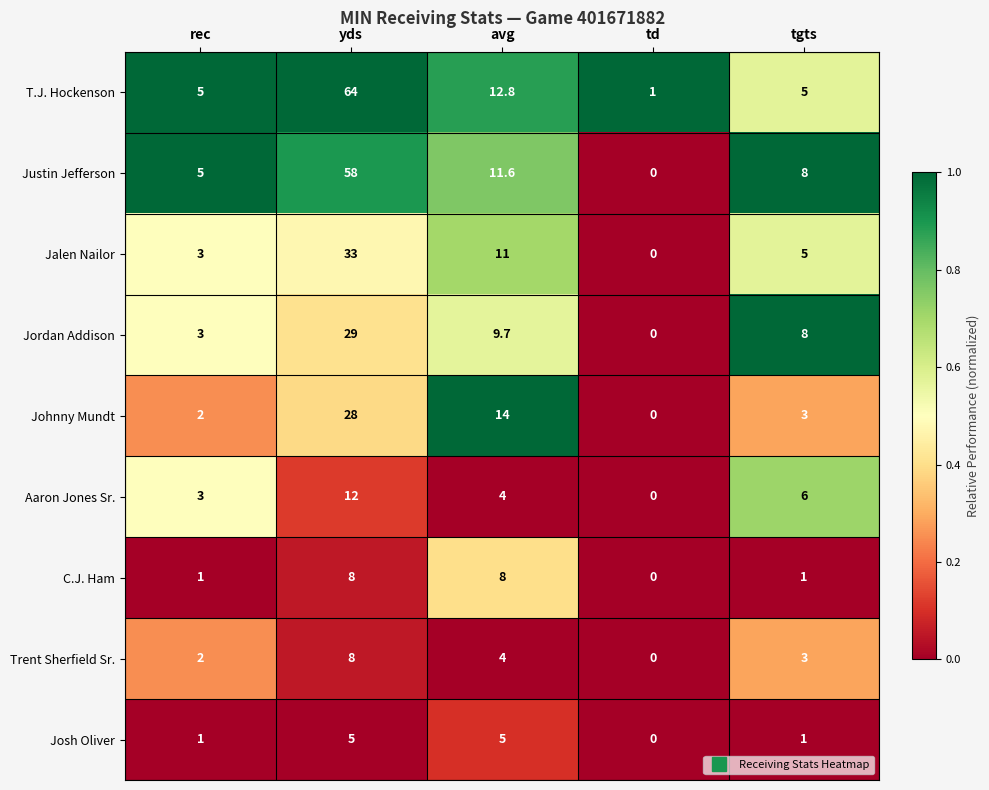

Which category has the lowest value across all series?

td